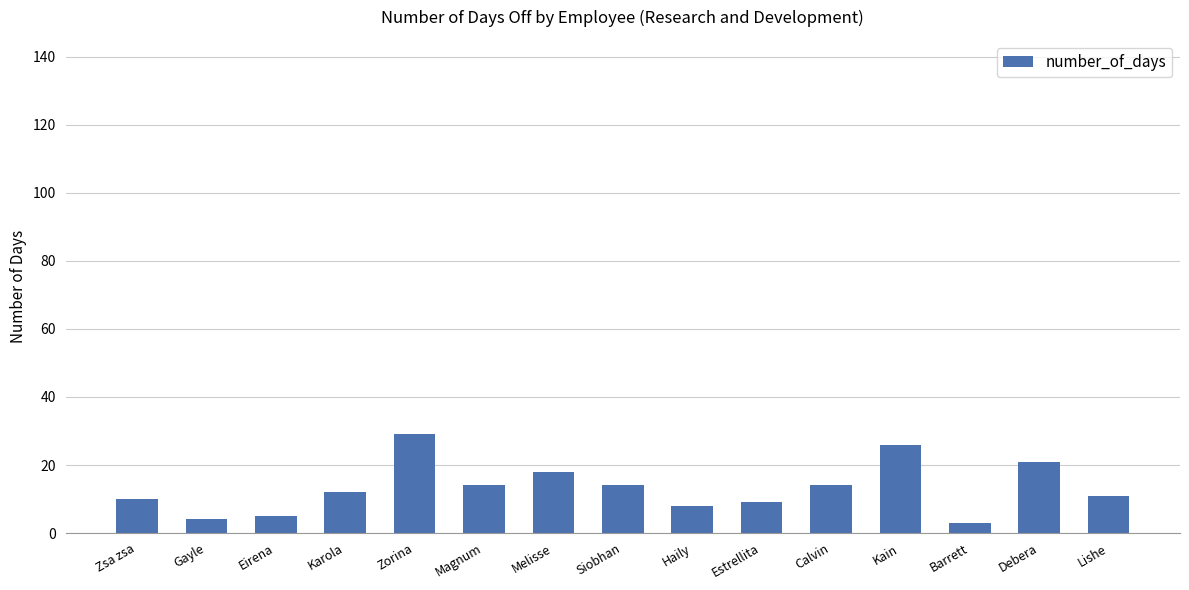

The chart shows a value of 29 at Zorina. True or false?

True